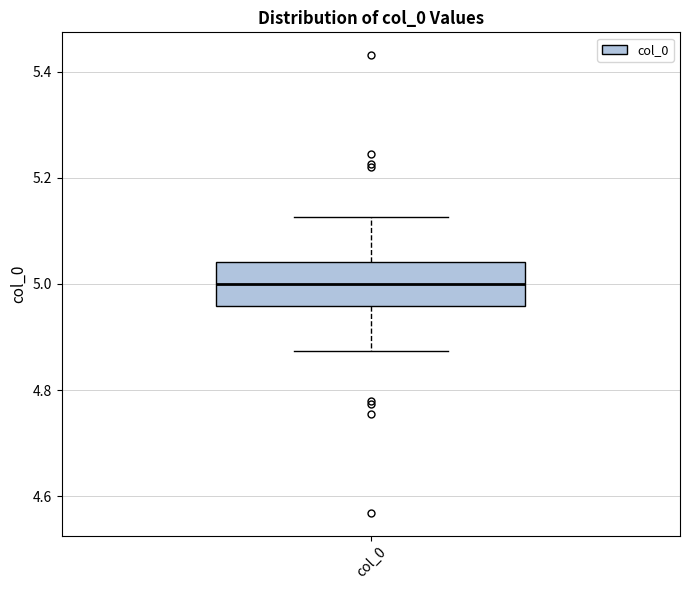

Transcribe this box plot: give where the median line is, the range the box spans, and where the two whiskers end, as read against the y-axis. The values are not printed on the chart, so give them approximately, as read against the axis.

median 5.00, box 4.96 to 5.04, whiskers 4.88 to 5.12